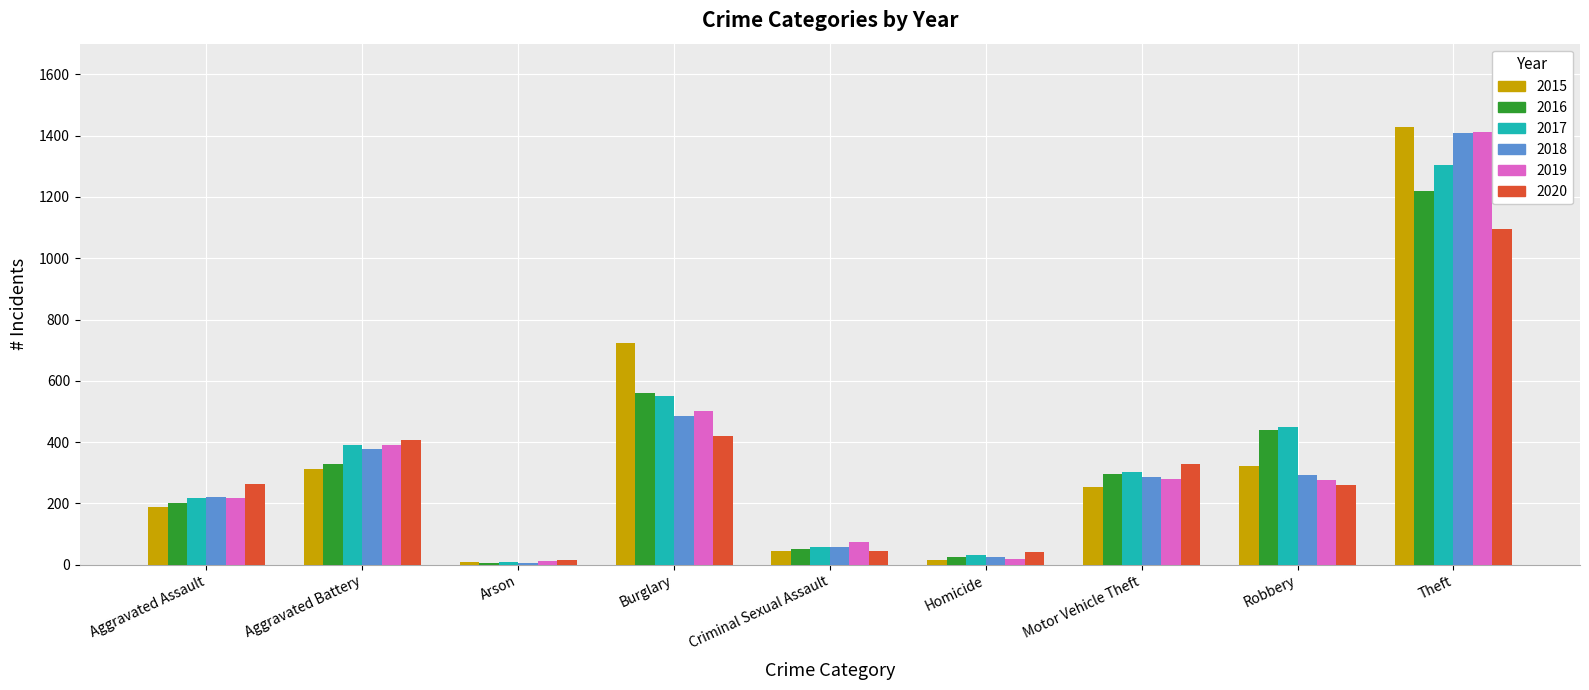

What is the sum of the 2020 values at Motor Vehicle Theft and Criminal Sexual Assault?

374